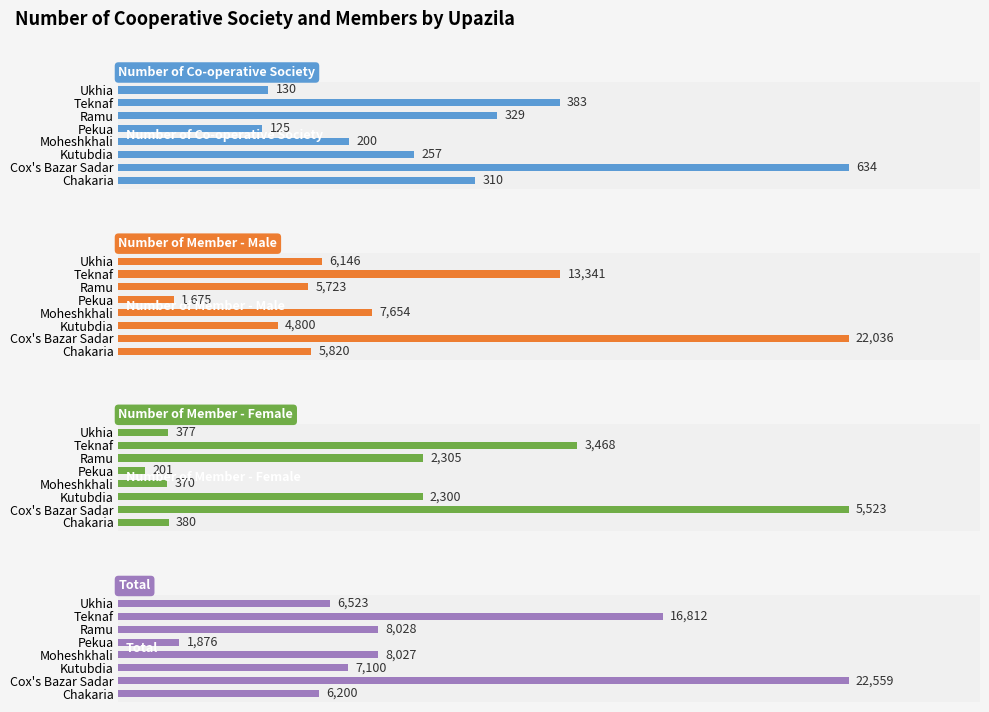

Rank the series at Teknaf from highest to lowest value.

Total, Number of Member - Male, Number of Member - Female, Number of Co-operative Society